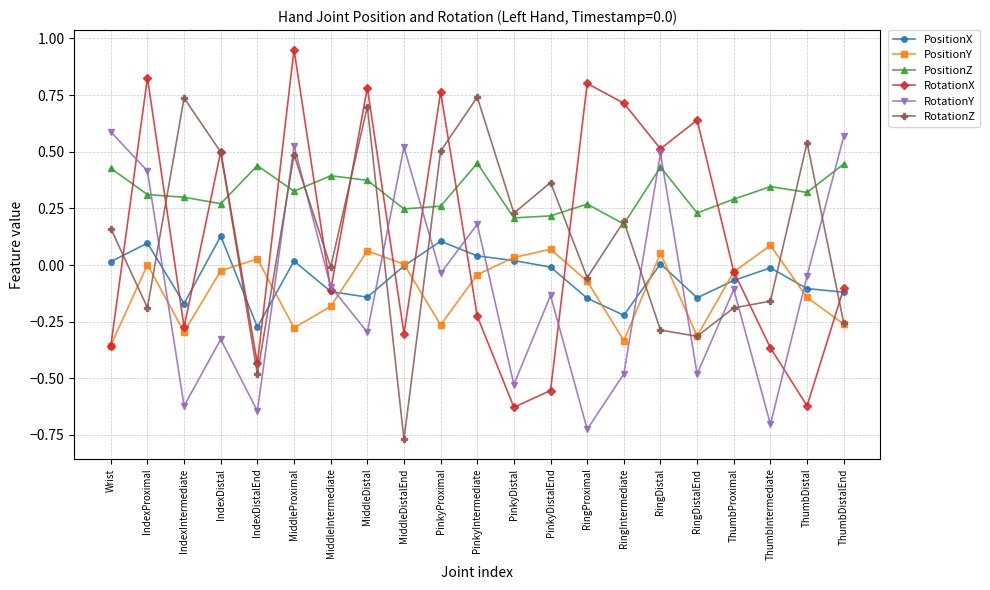

What position from the right is MiddleIntermediate?

15